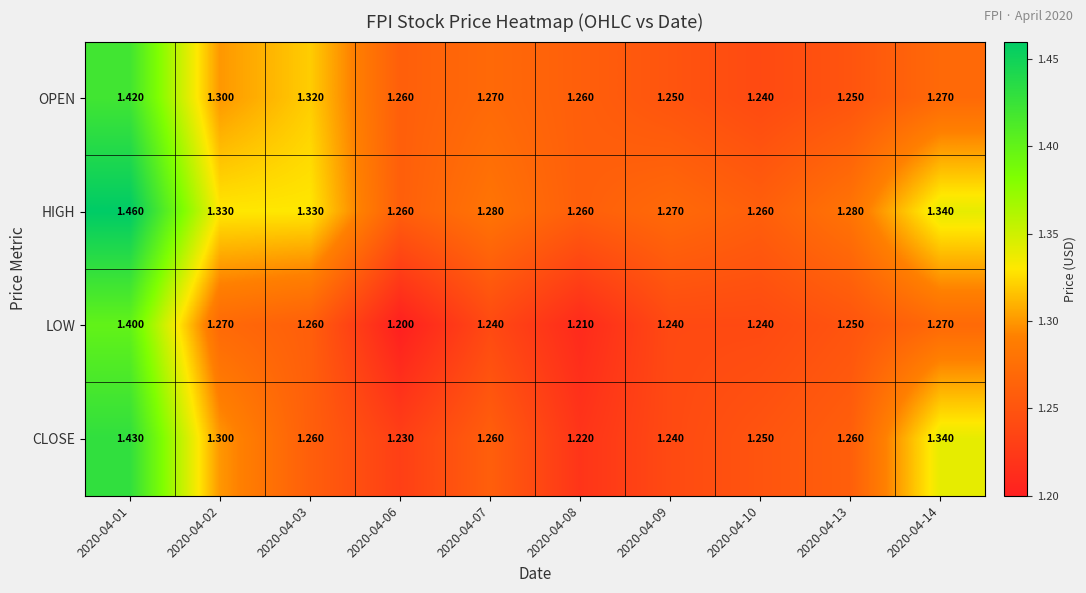

Between 2020-04-07 and 2020-04-14, which series saw the biggest shift?

CLOSE